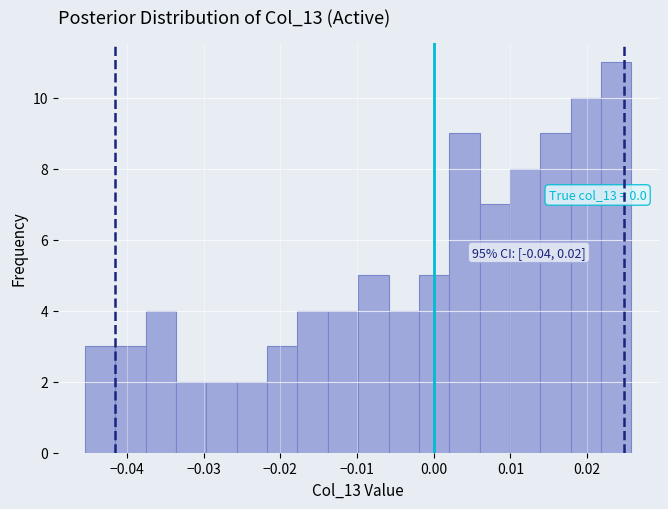

Around what value on the x-axis is the tallest bar? Give the approximate position of its centre, as read against the axis.

0.024